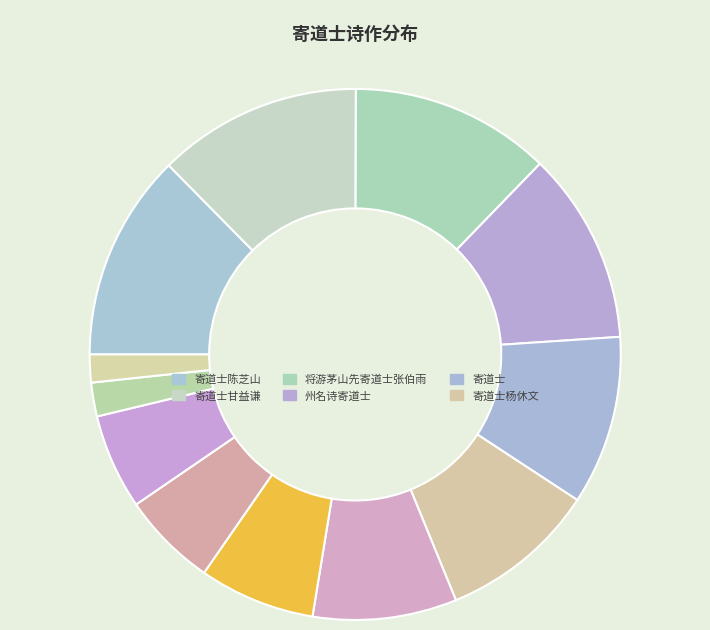

Count the number of slices in the pie.

12